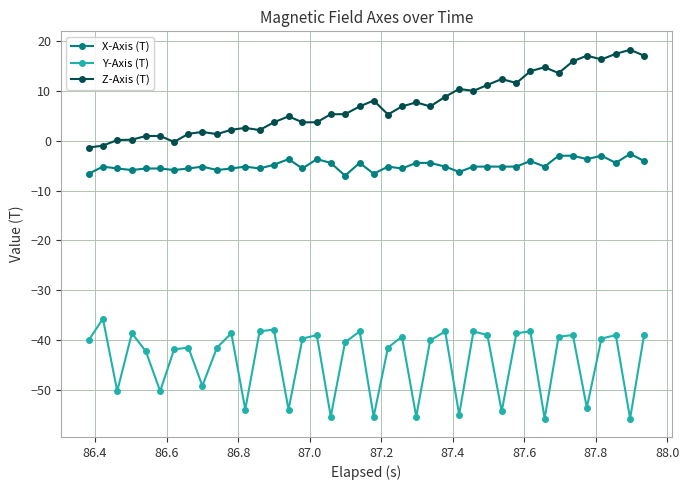

Rank the series by their maximum value, from lowest to highest.

Y-Axis (T), X-Axis (T), Z-Axis (T)